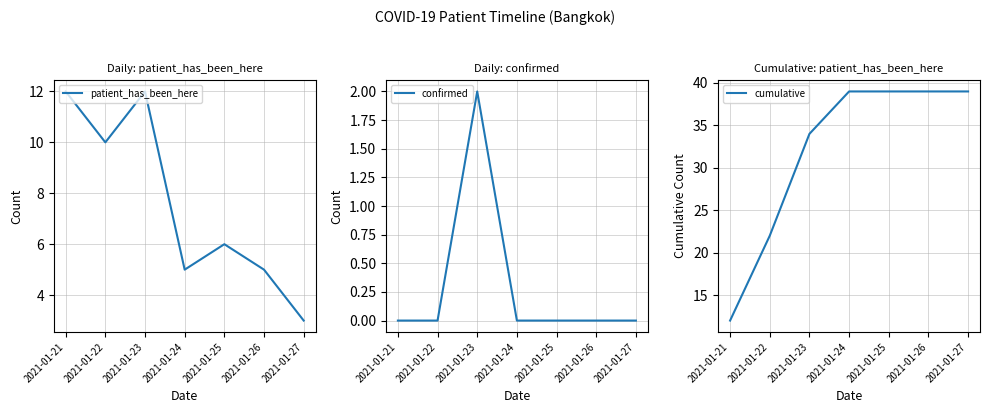

What is the total value across all series at 2021-01-23?

48